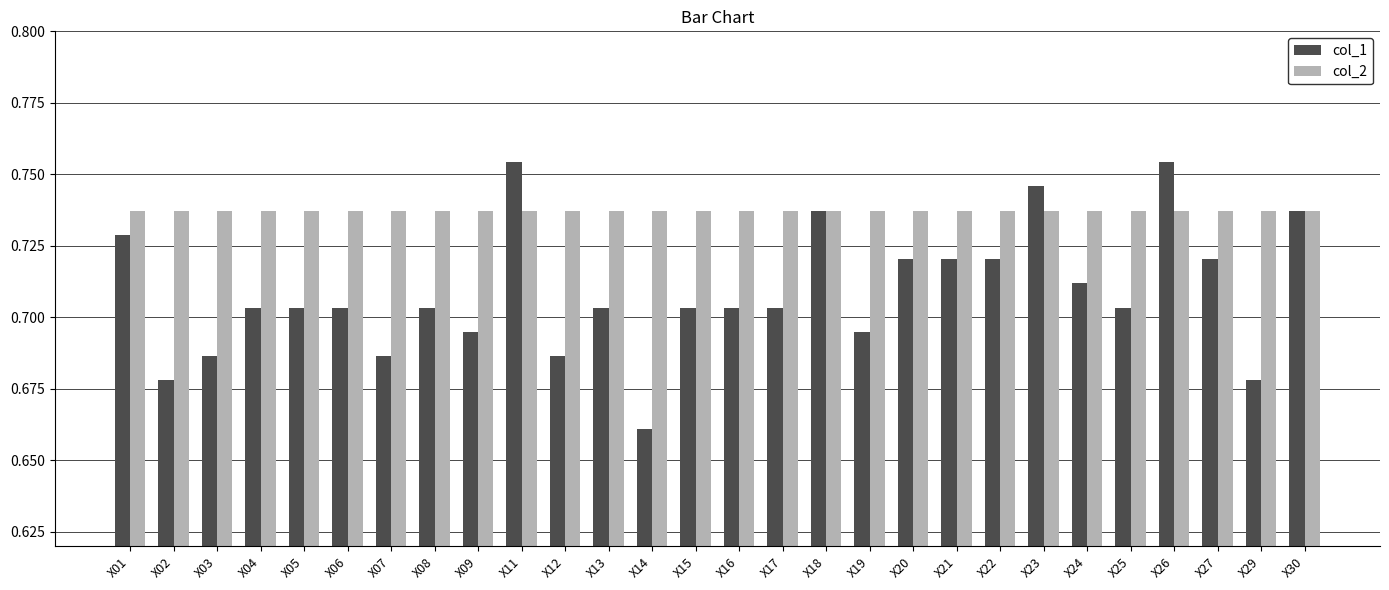

Is it true that col_2 equals 1.3 at X22?

False